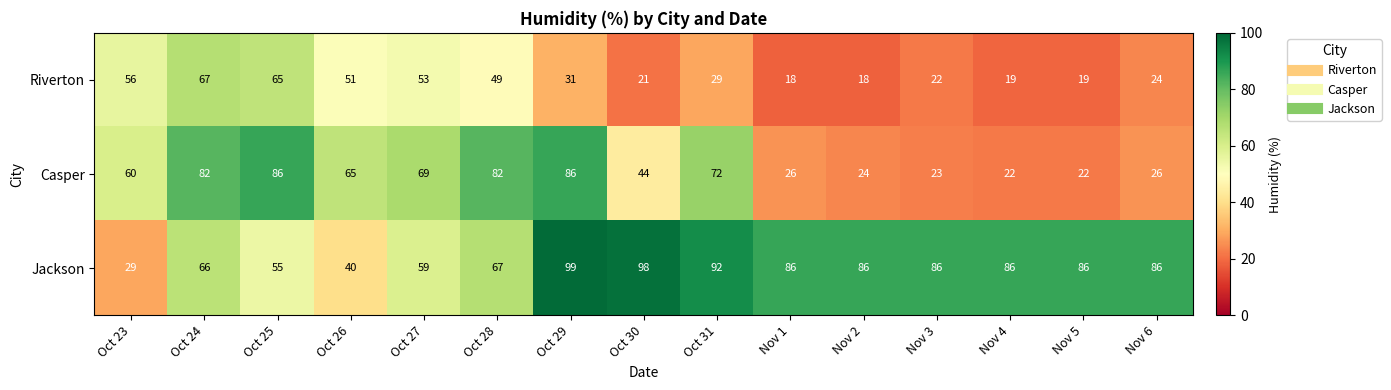

What is the total value across all series at Nov 4?

127